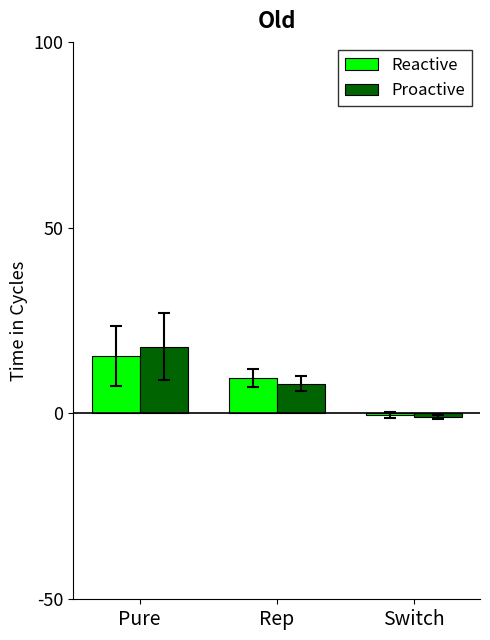

True or false: Reactive has a value of 15.5 at Pure.

True